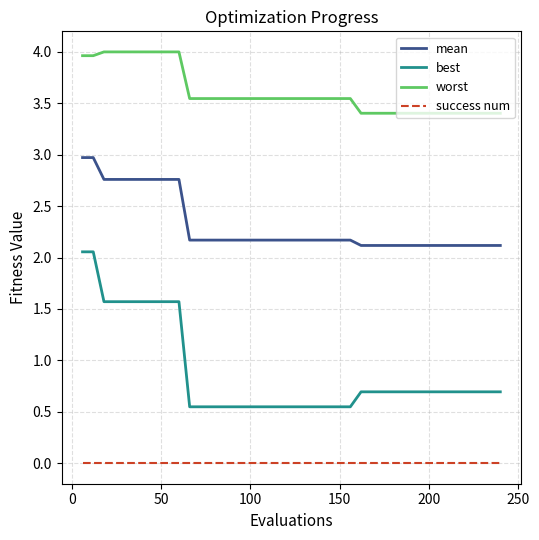

Rank the series by their average value, from highest to lowest.

worst, mean, best, success num